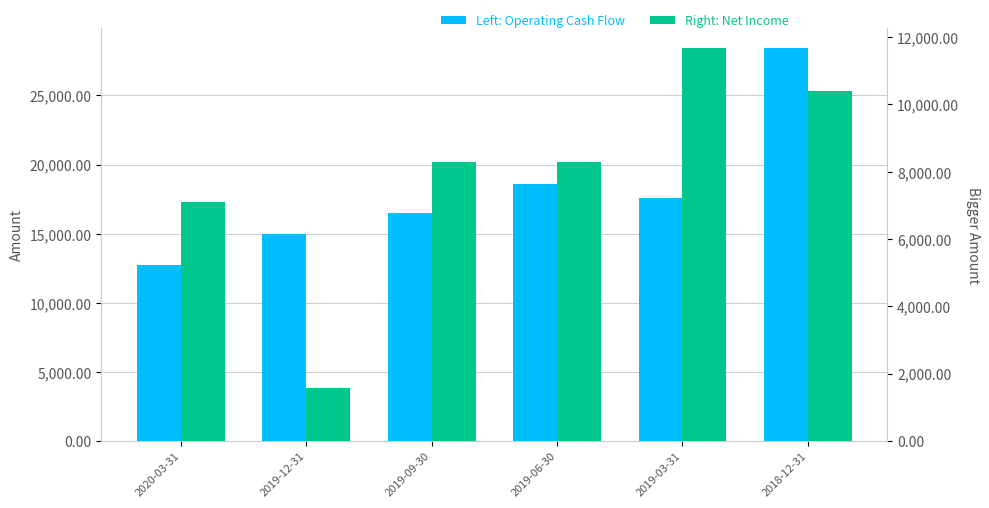

Reading left to right, transcribe all the data shown in this chart.

Operating Cash Flow: 12703	14948	16472	18586	17544	28459
Net Income: 7109	1576	8283	8300	11685	10393